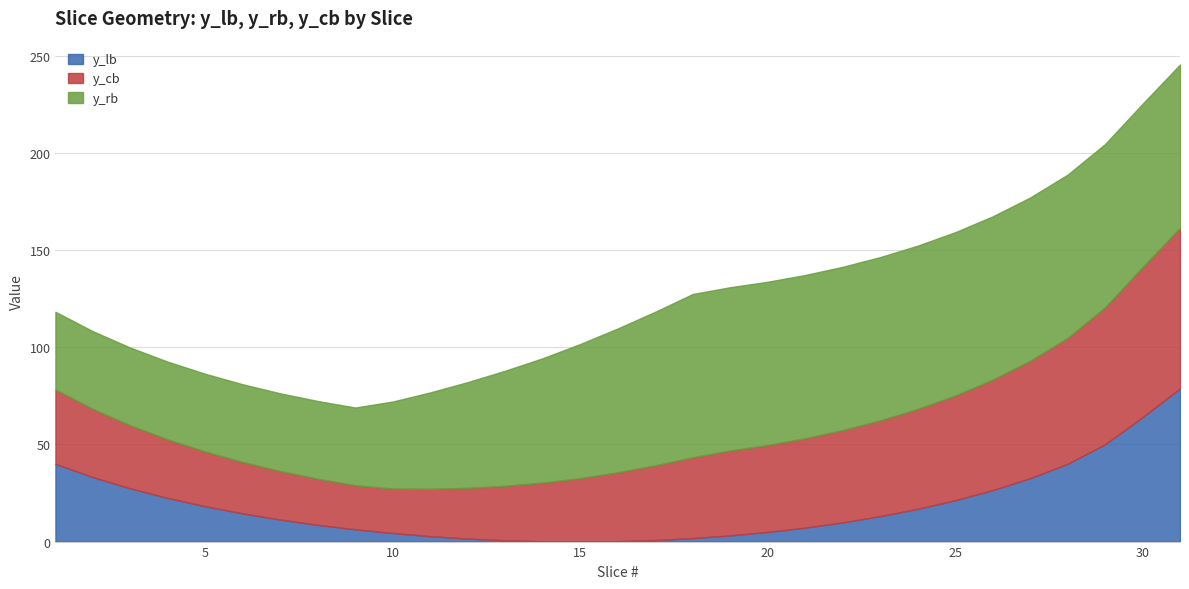

Which series has the largest total across all categories?

y_rb